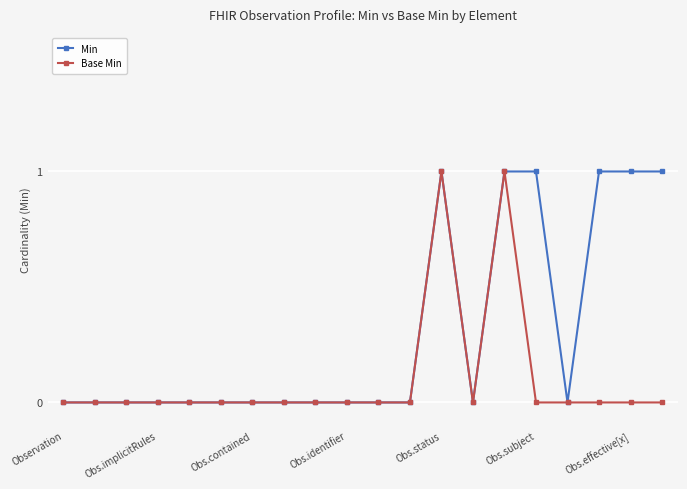

Which series has the largest total across all categories?

Min